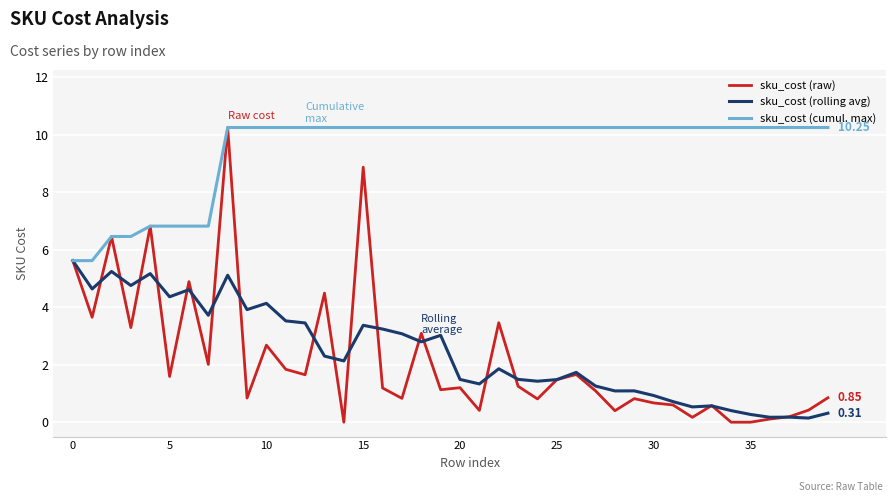

Which series has the widest spread of values?

sku_cost (raw)